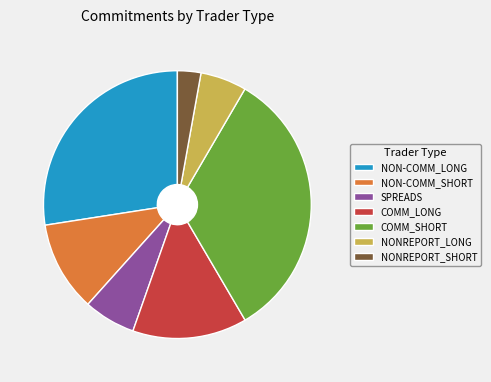

Is there a majority slice in this chart?

No